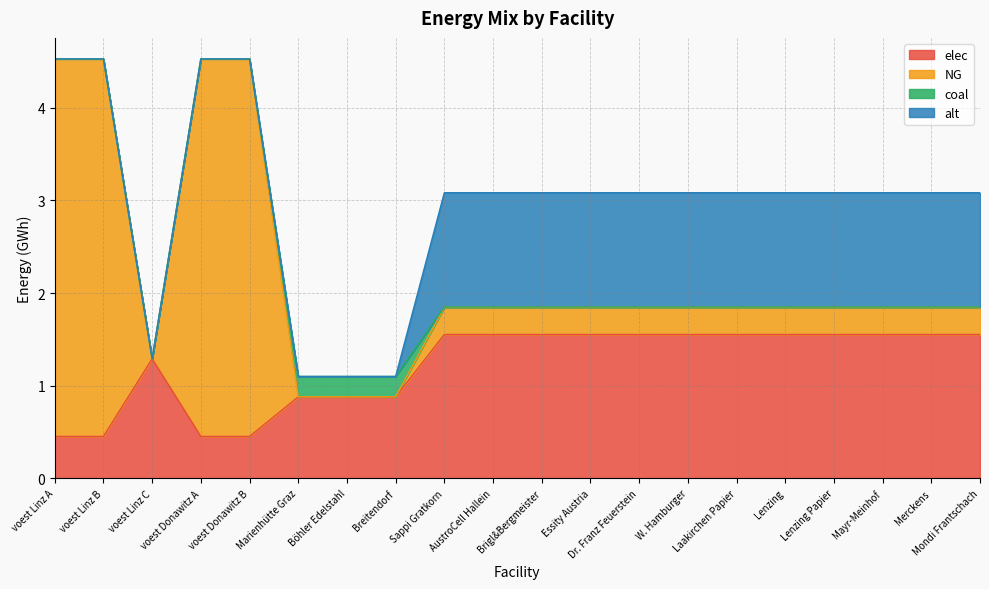

What is the highest value of the elec series?

1.6